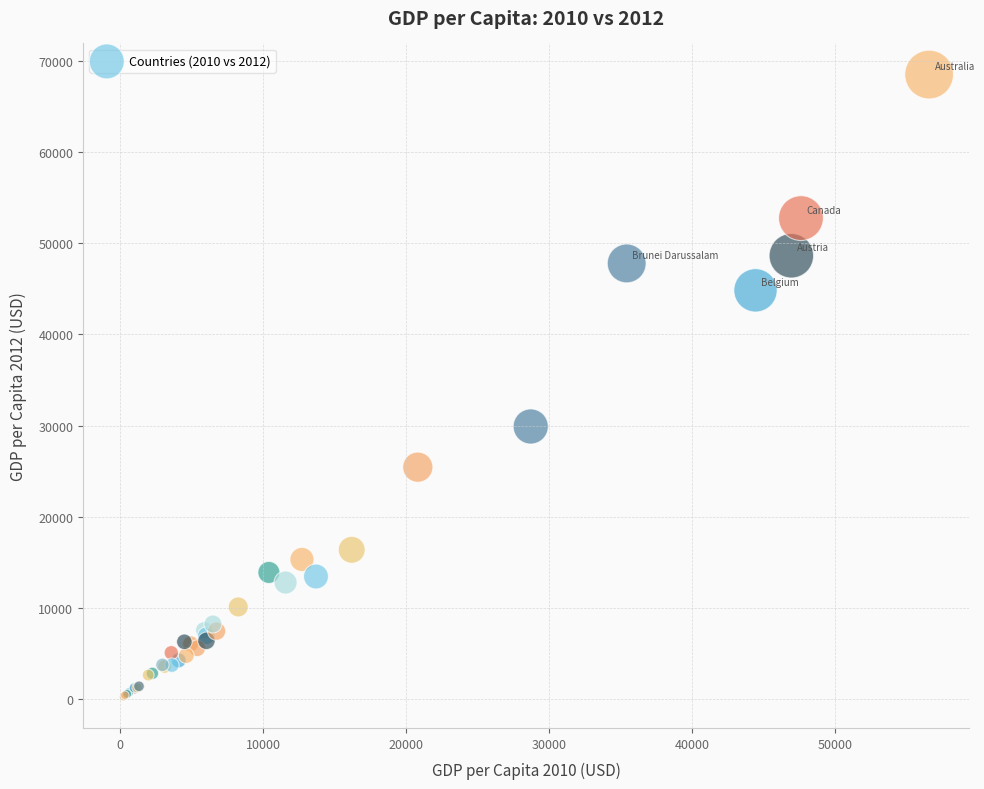

What Y value in the scatter plot is closest to 34367?

29895.4